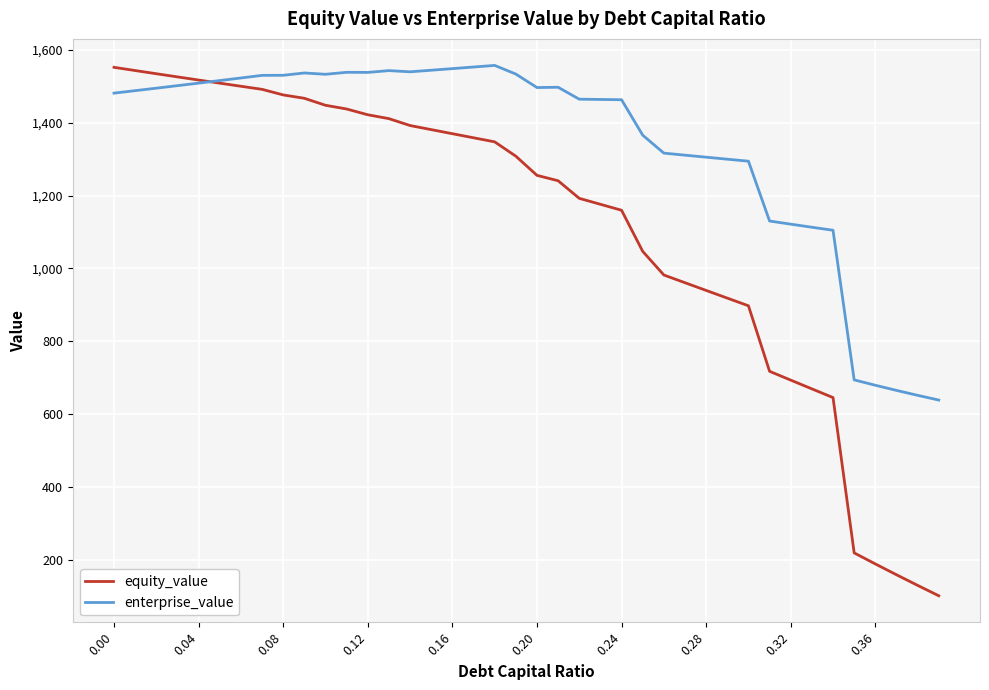

Rank the series by their average value, from highest to lowest.

enterprise_value, equity_value